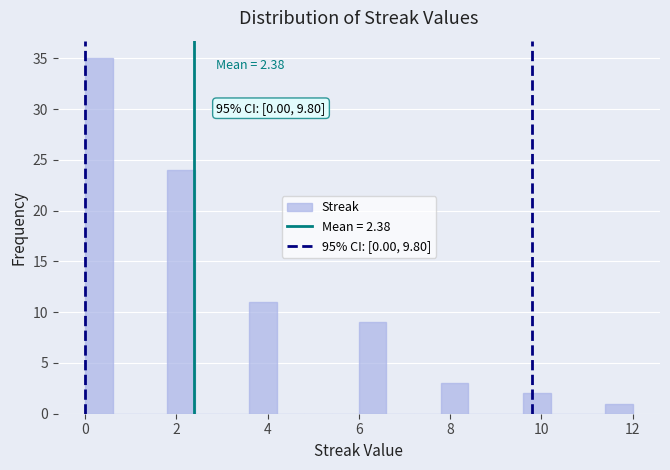

Around what value on the x-axis is the tallest bar? Give the approximate position of its centre, as read against the axis.

0.4